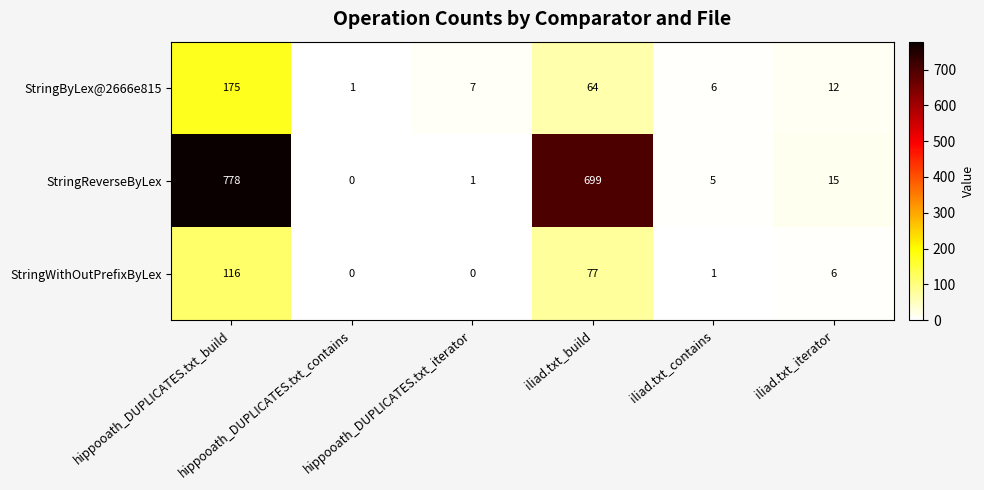

Which series has the largest range (max minus min)?

StringReverseByLex